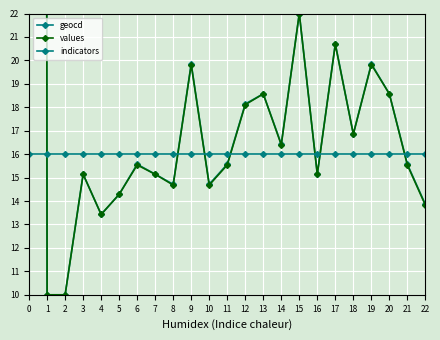

Reading left to right, extract all data points from this chart.

geocd: 0=667.4	1=10.0	2=10.0	3=15.1	4=13.4	5=14.3	6=15.6	7=15.1	8=14.7	9=19.9	10=14.7	11=15.6	12=18.1	13=18.6	14=16.4	15=22.0	16=15.1	17=20.7	18=16.9	19=19.9	20=18.6	21=15.6	22=13.9
values: 0=669.3	1=10.0	2=10.0	3=15.1	4=13.4	5=14.3	6=15.5	7=15.1	8=14.7	9=19.8	10=14.7	11=15.5	12=18.1	13=18.6	14=16.4	15=22.0	16=15.1	17=20.7	18=16.9	19=19.8	20=18.6	21=15.5	22=13.8
indicators: 0=16.0	1=16.0	2=16.0	3=16.0	4=16.0	5=16.0	6=16.0	7=16.0	8=16.0	9=16.0	10=16.0	11=16.0	12=16.0	13=16.0	14=16.0	15=16.0	16=16.0	17=16.0	18=16.0	19=16.0	20=16.0	21=16.0	22=16.0